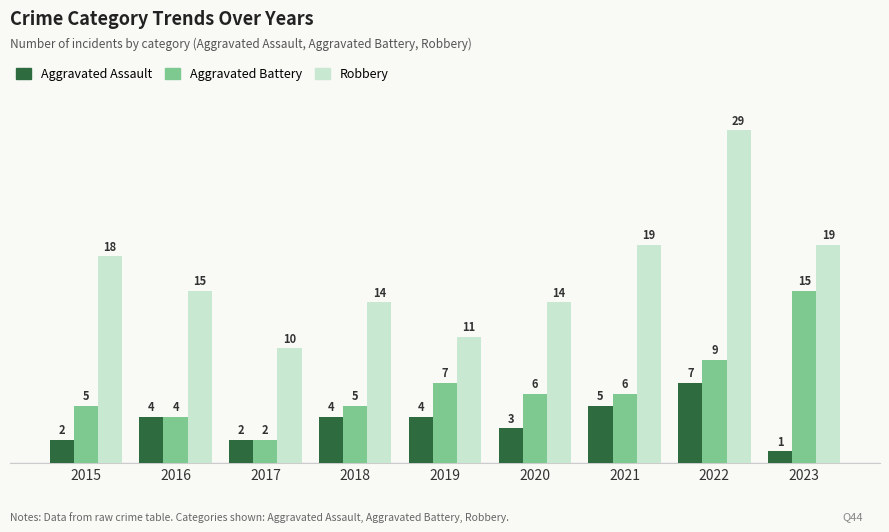

What is the average value of the Aggravated Battery series?

7